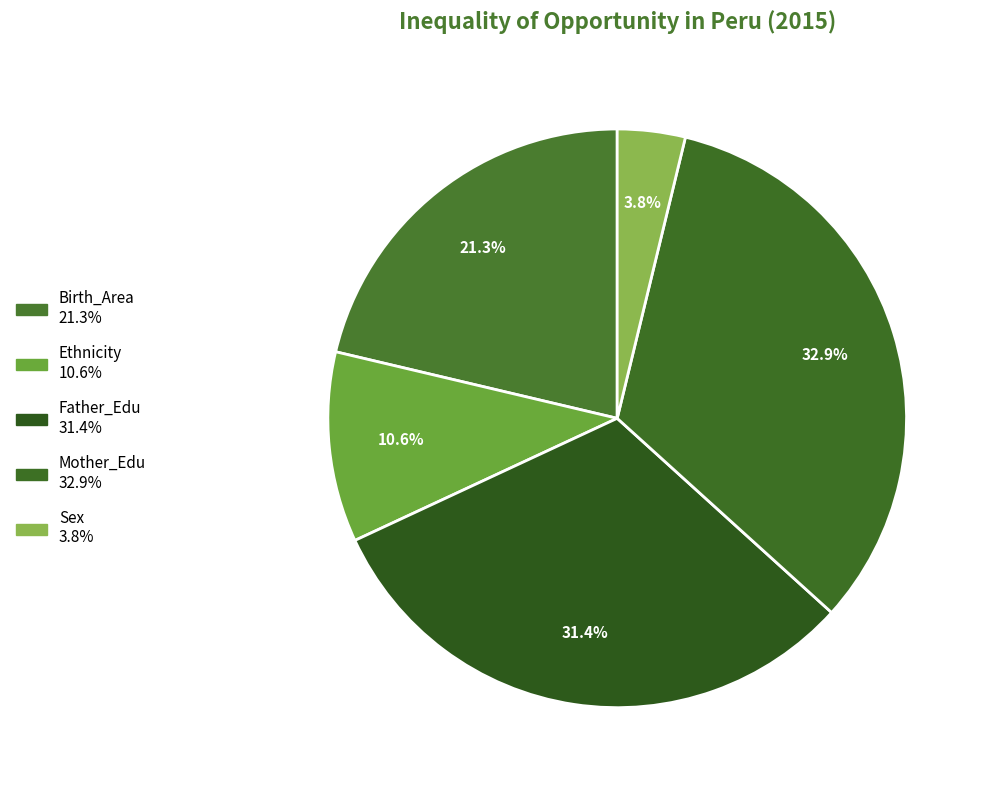

What is the largest slice in the pie chart?

Mother_Edu